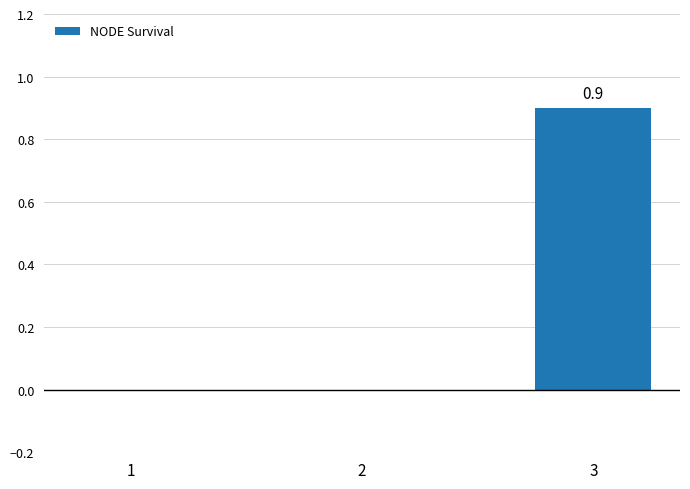

What is the average value?

0.3